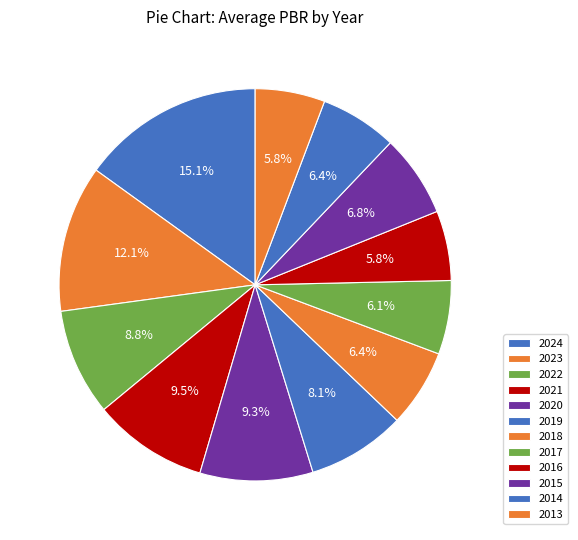

How many slices are in this pie chart?

12